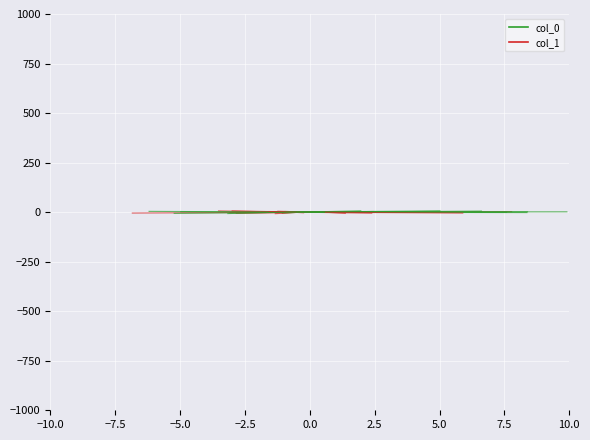

What is the total value across all series at −10.0?

0.2